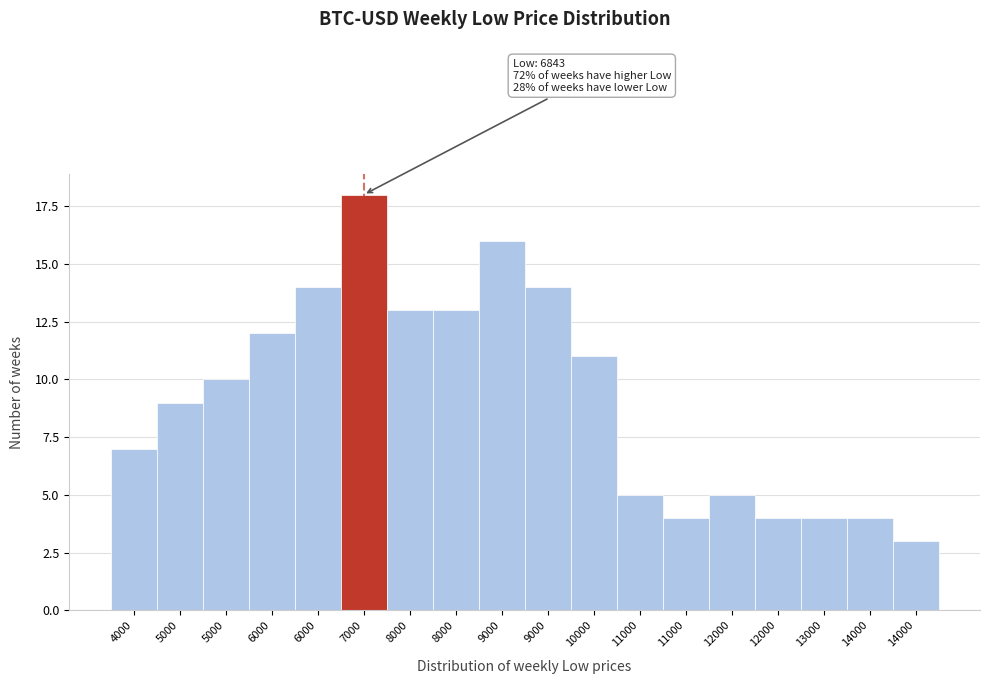

How many data points does each series have?

18